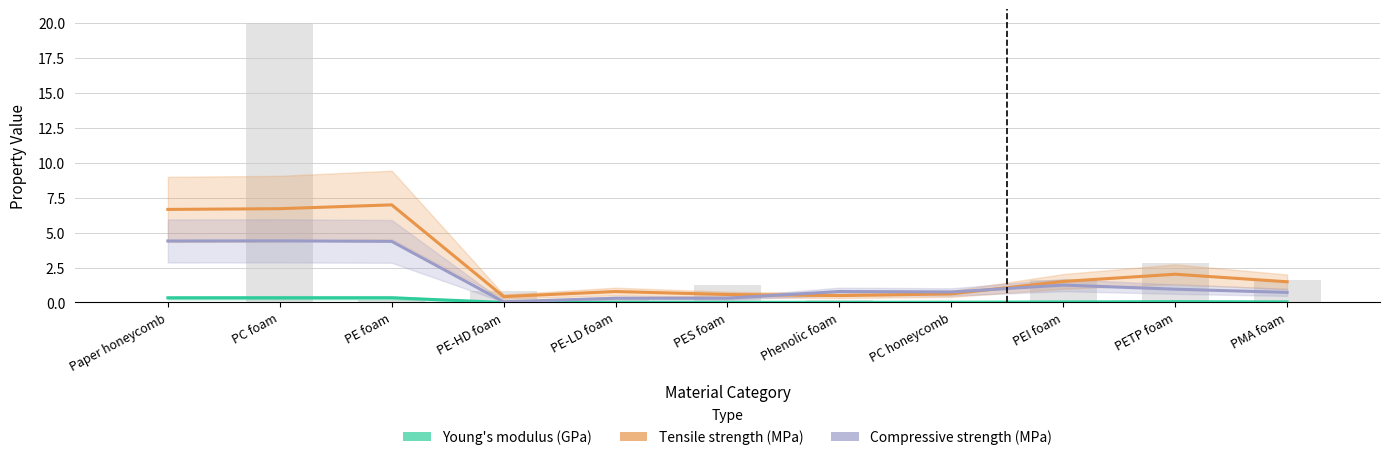

What is the label of the 2nd bar from the right?

PETP foam